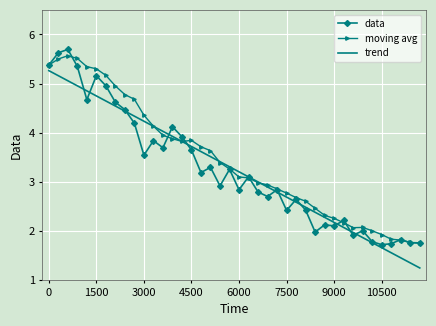

What is the maximum value shown in the chart?

5.7